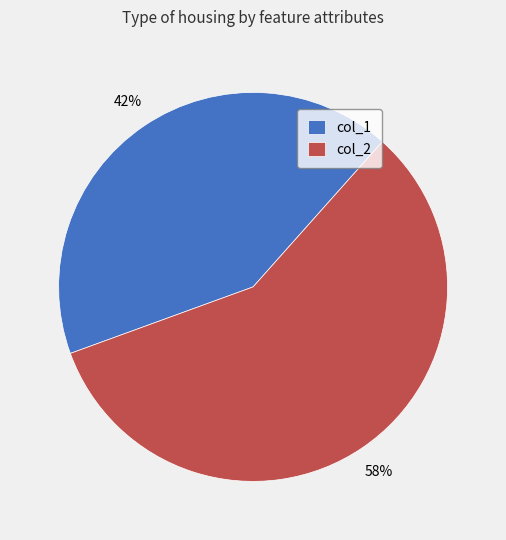

Is there any slice that represents more than half of the pie?

Yes